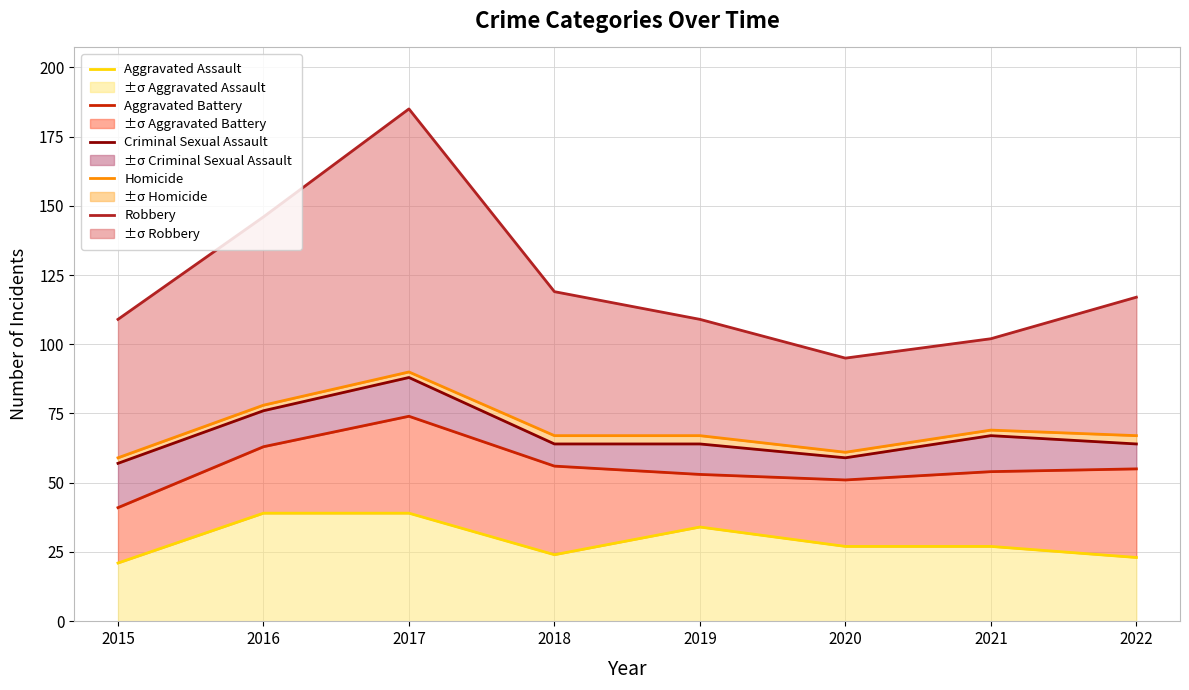

Reading left to right, extract all data points from this chart.

Aggravated Assault: 21	39	39	24	34	27	27	23
Aggravated Battery: 41	63	74	56	53	51	54	55
Criminal Sexual Assault: 57	76	88	64	64	59	67	64
Homicide: 59	78	90	67	67	61	69	67
Robbery: 109	146	185	119	109	95	102	117